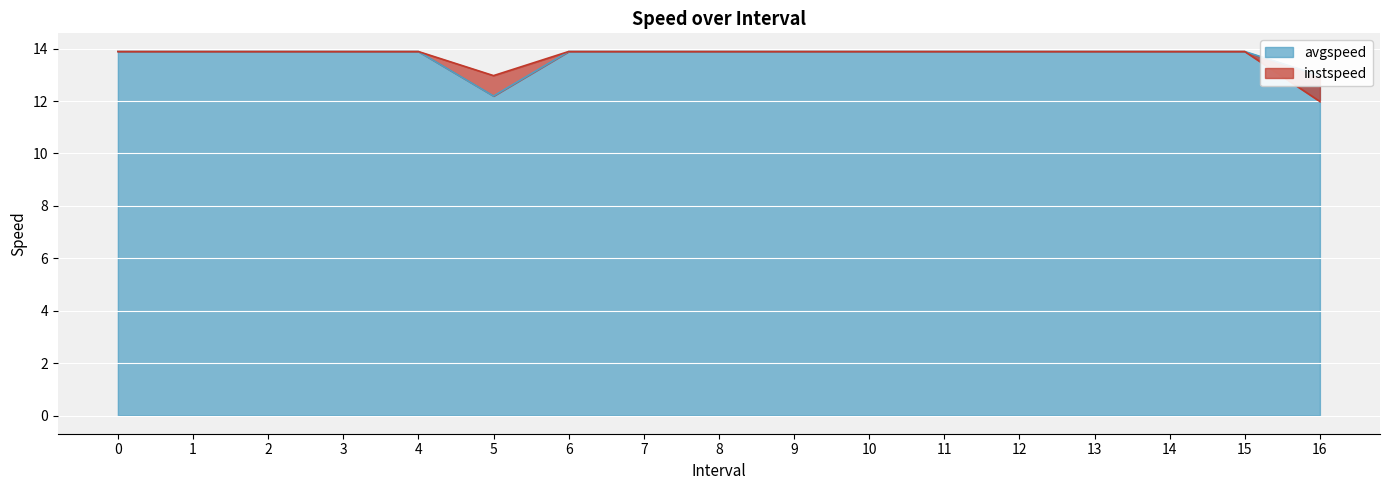

List the labels in order of avgspeed value, smallest first.

5, 16, 0, 1, 2, 3, 4, 6, 7, 8, 9, 10, 11, 12, 13, 14, 15